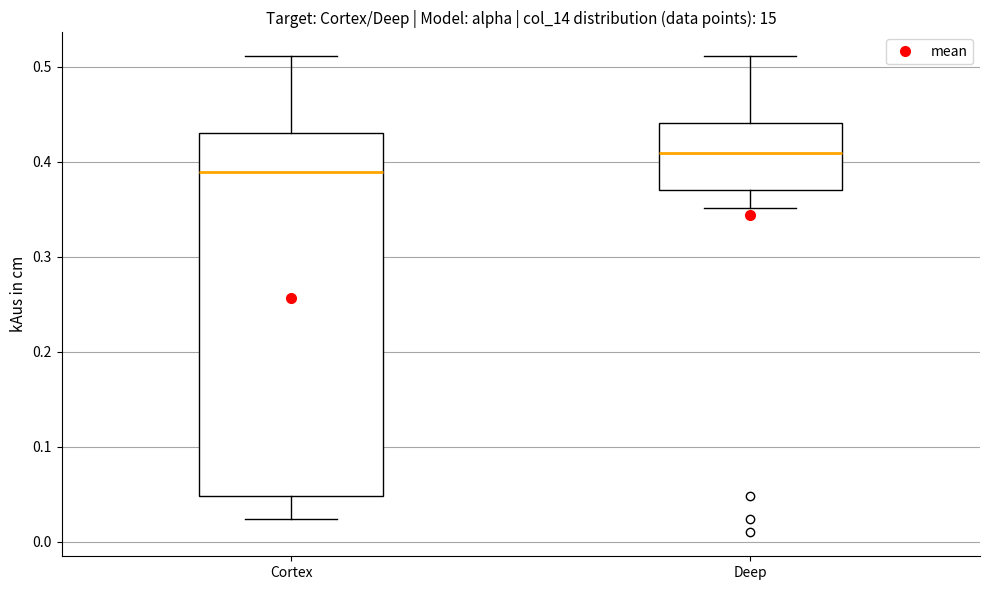

Which box's median line is the highest?

Deep